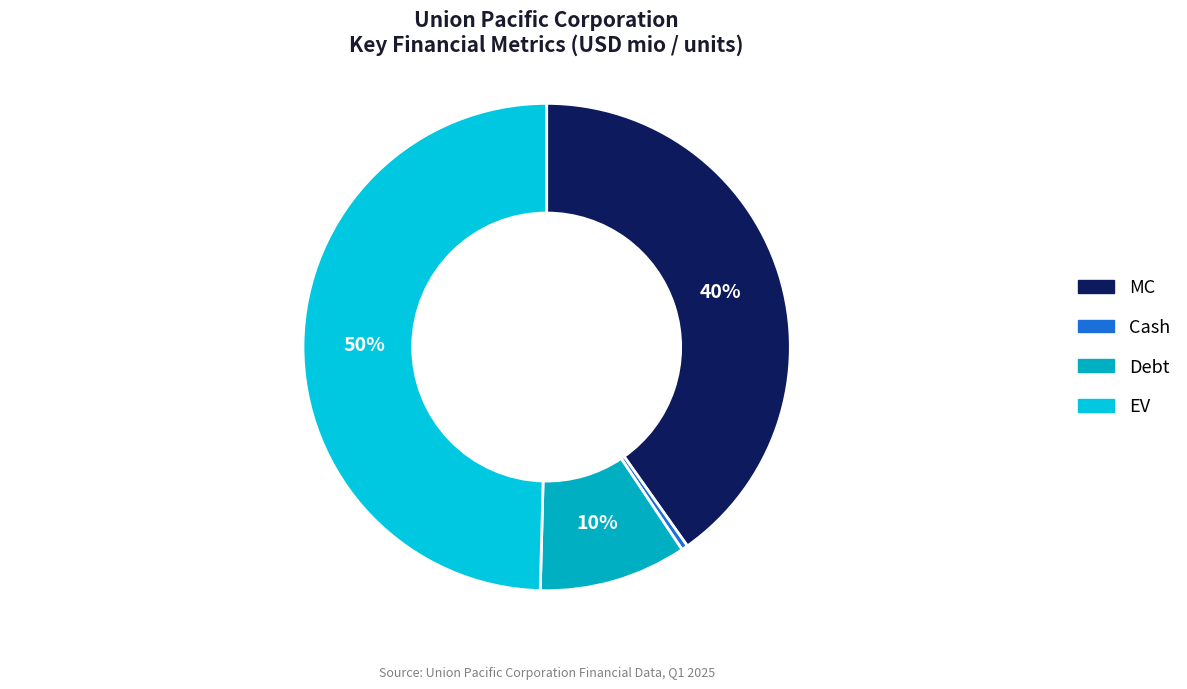

Count the number of slices in the pie.

4